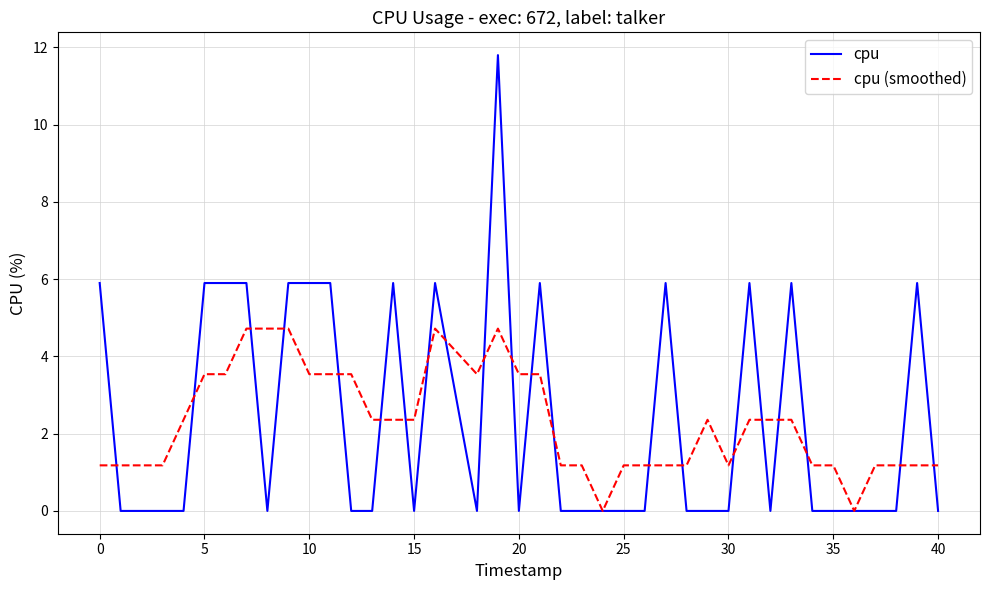

Which series has the largest range (max minus min)?

cpu